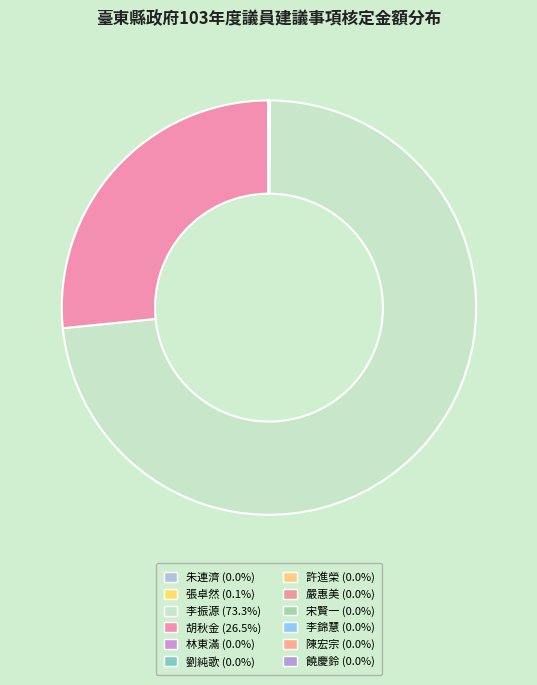

Is it true that 李錦慧 is 5% of the pie?

False